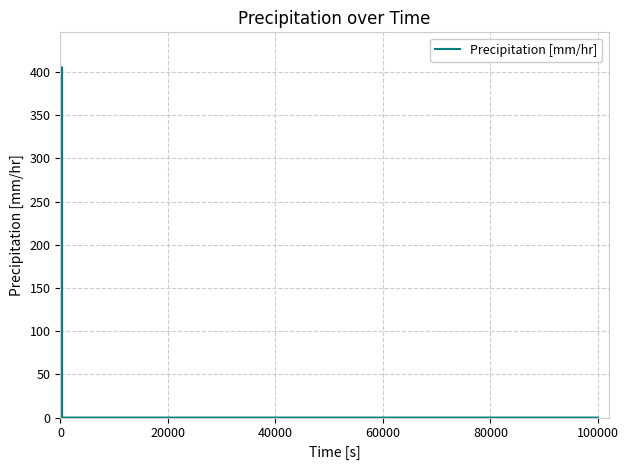

What is the difference between the maximum and minimum values?

405.4